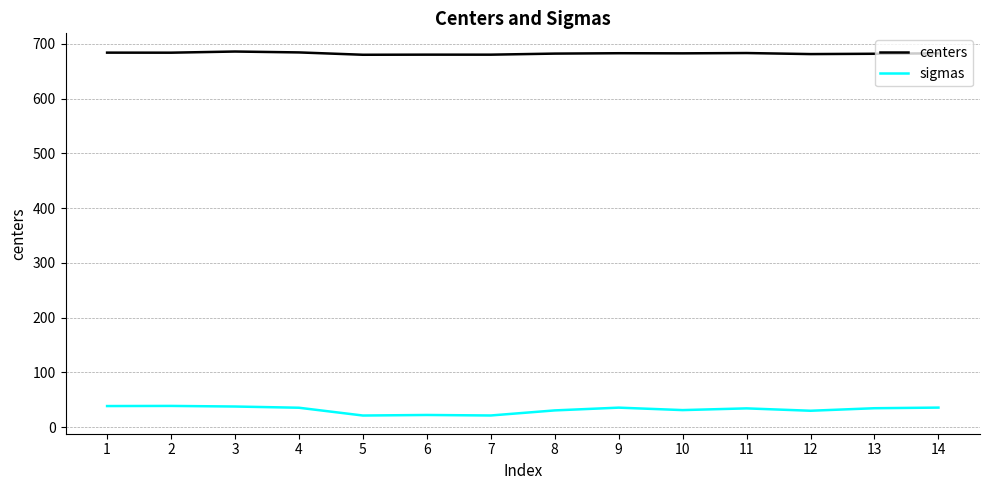

True or false: centers and sigmas cross at least once.

False